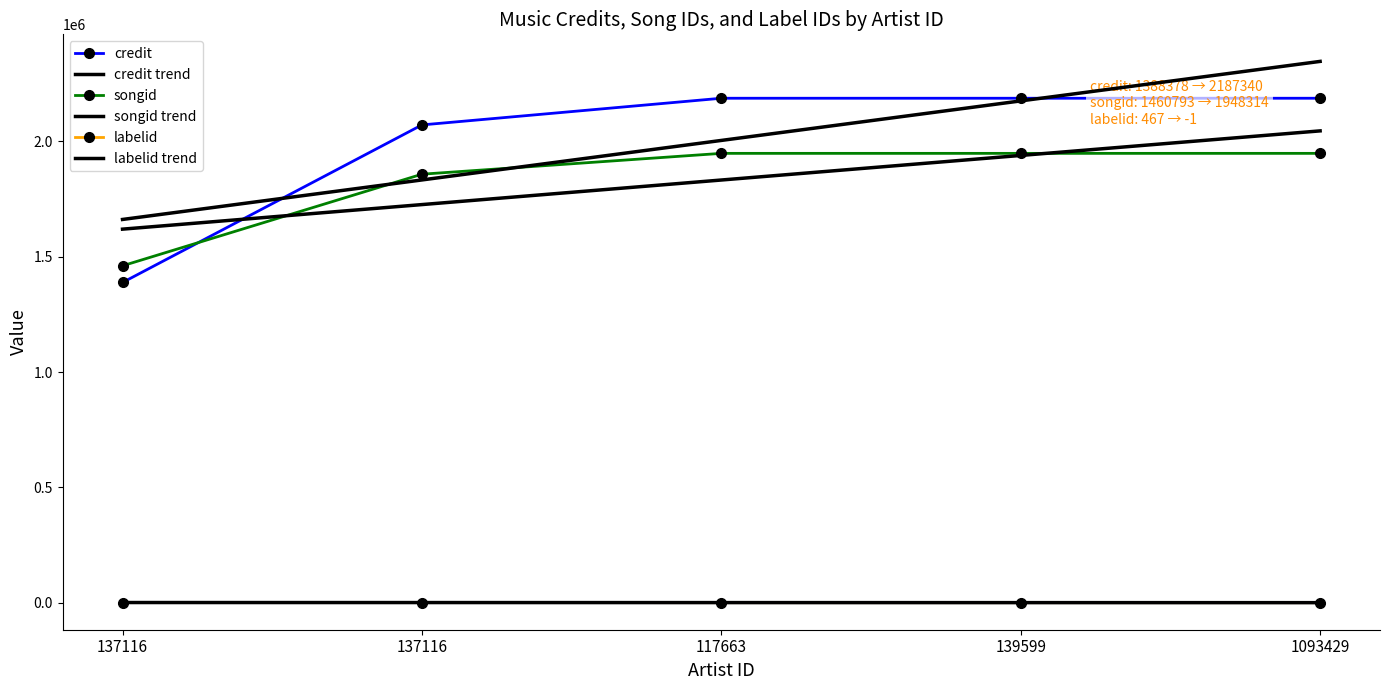

The value of songid trend at 137116 is 2150362.8. True or false?

False